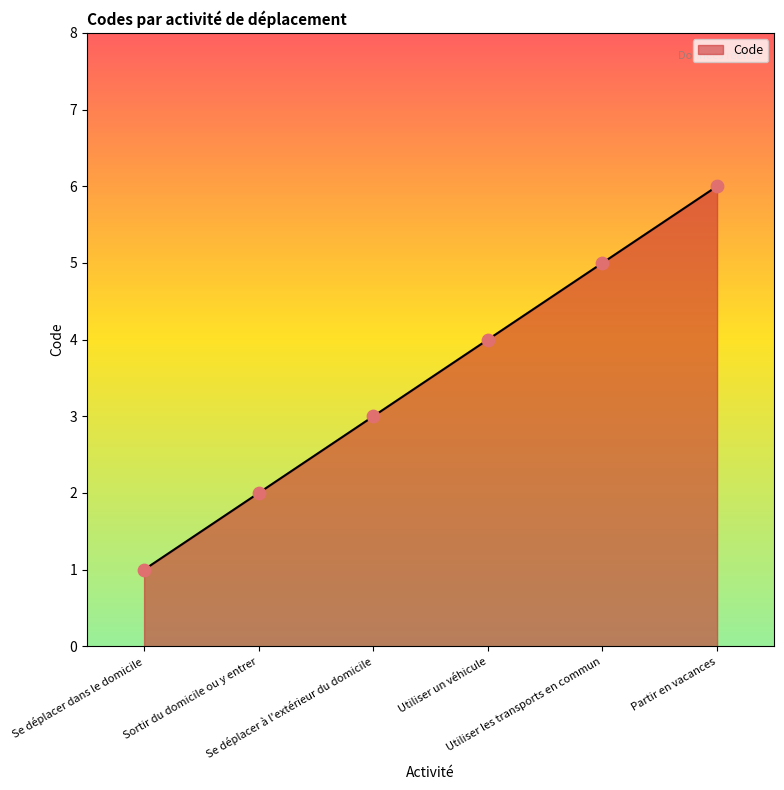

Which has a higher value, Utiliser un véhicule or Sortir du domicile ou y entrer?

Utiliser un véhicule